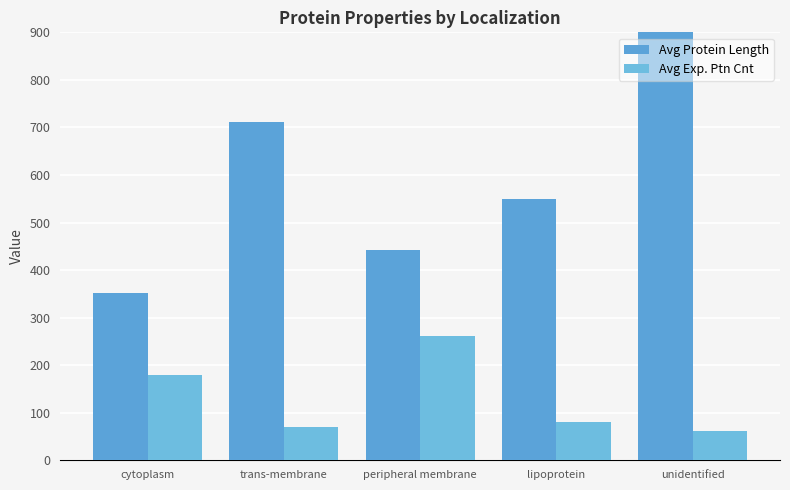

Count the Avg Protein Length values in the range 442 to 711.

3